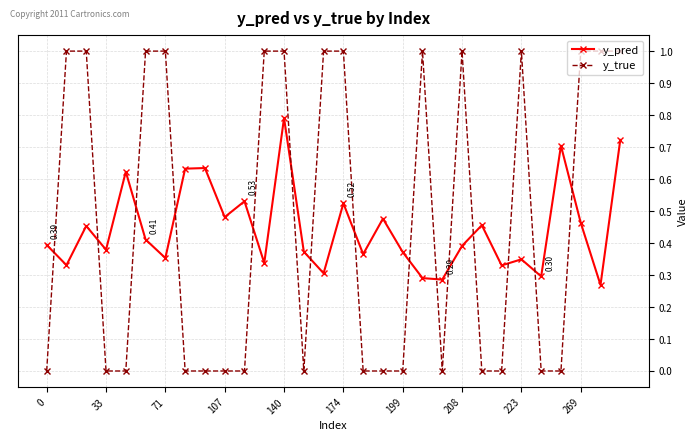

True or false: y_pred has more than 2 interior local peaks.

True